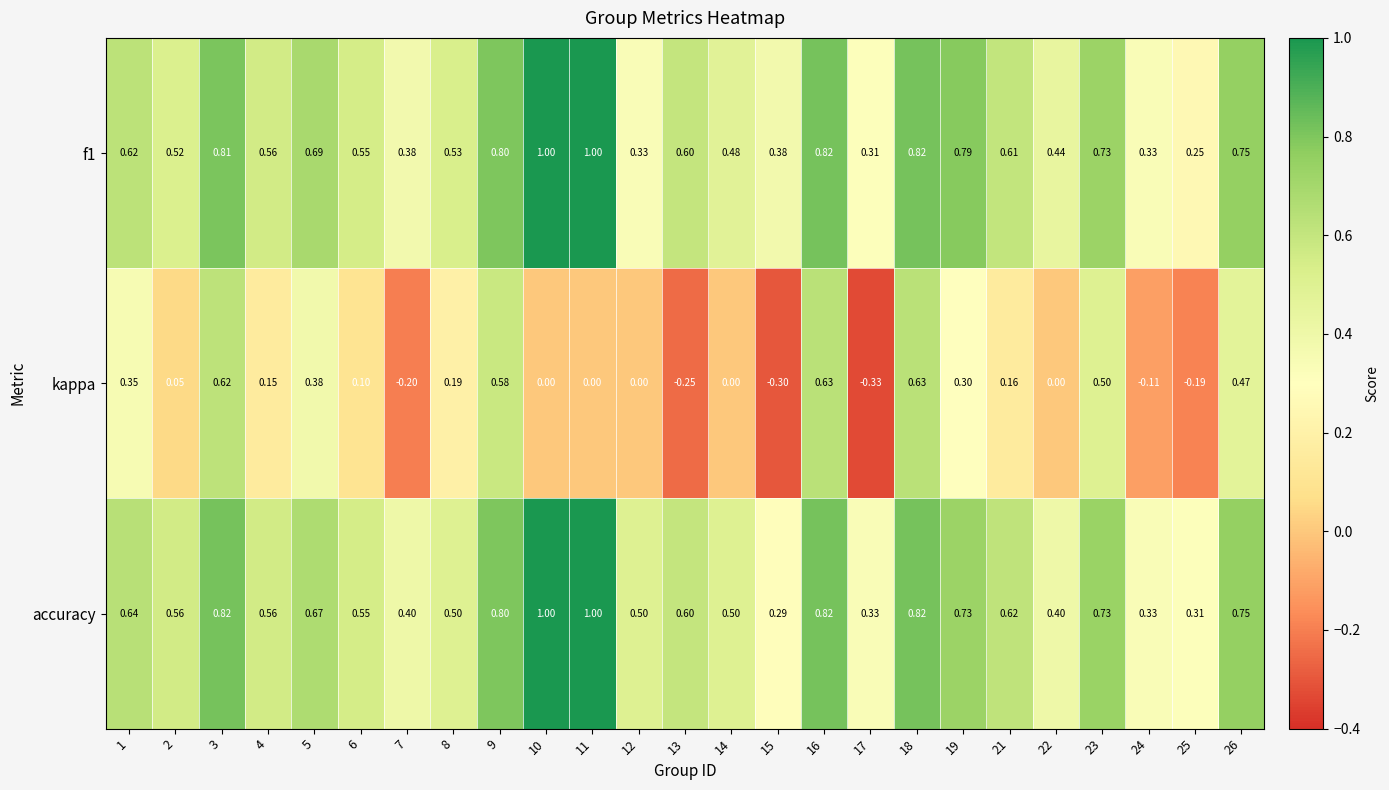

Which series changed the most between 5 and 6?

kappa